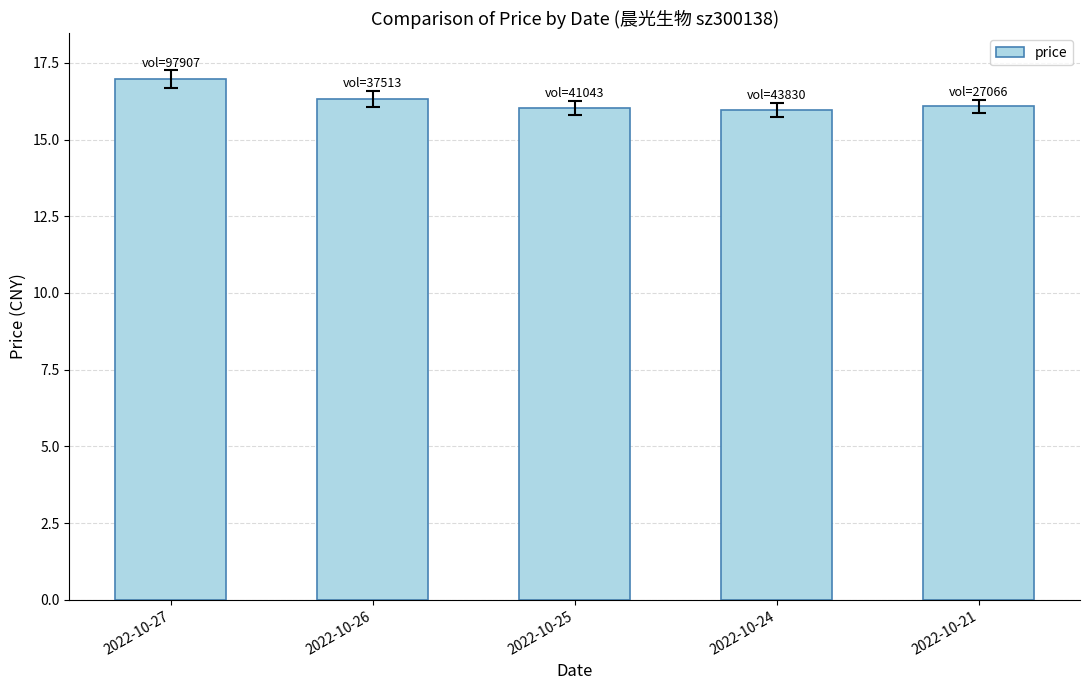

Approximately how many times larger is the value at 2022-10-26 compared to 2022-10-21?

1.0